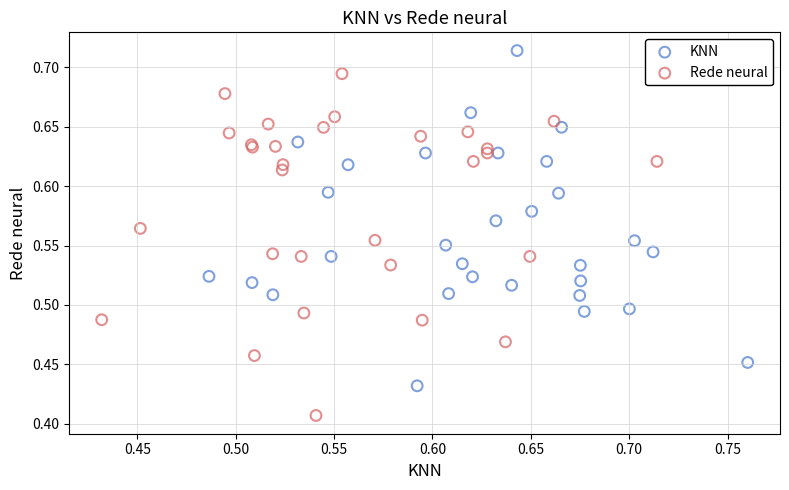

Which series reaches the minimum Y coordinate?

Rede neural